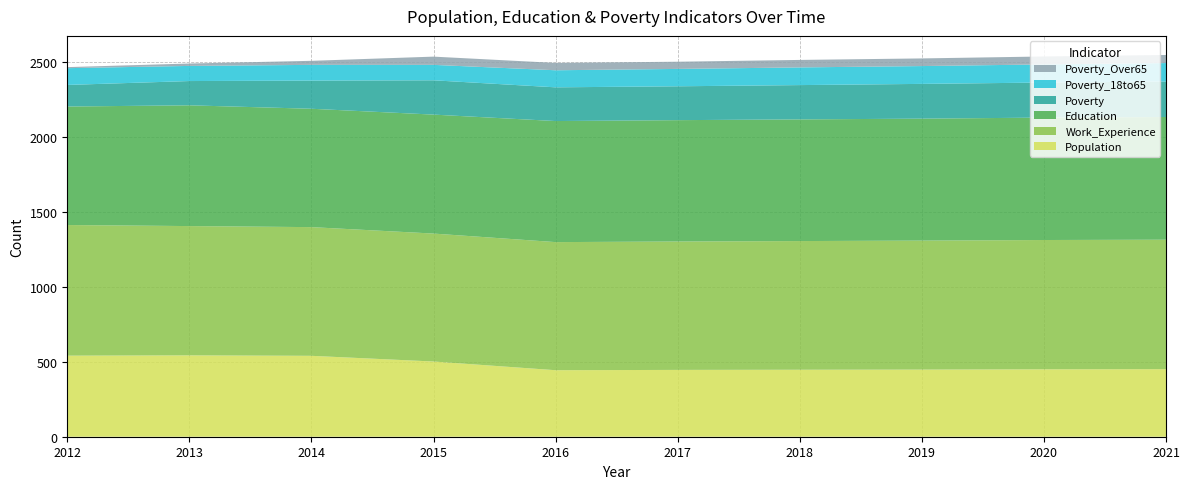

Reading right to left, transcribe all the data shown in this chart.

Population: 451	450	448	447	446	444	502	540	543	541
Work_Experience: 864	863	861	859	857	855	854	859	863	872
Education: 819	817	814	812	810	808	794	790	806	791
Poverty: 237	234	232	229	226	225	229	188	162	144
Poverty_18to65: 123	121	119	118	116	114	103	105	101	112
Poverty_Over65: 54	53	51	50	48	49	55	27	16	7